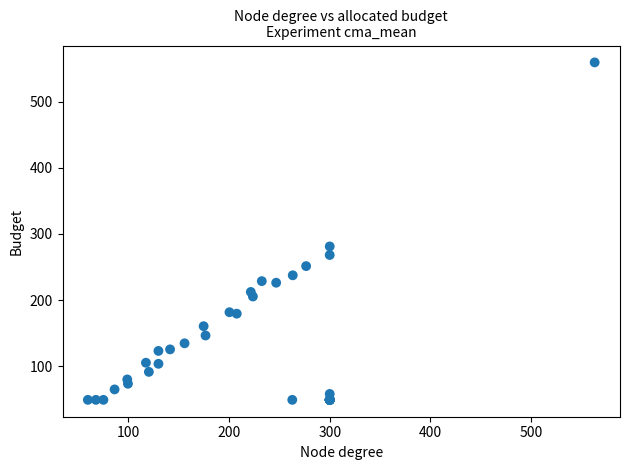

What Y value in the scatter plot is closest to 304?

281.1